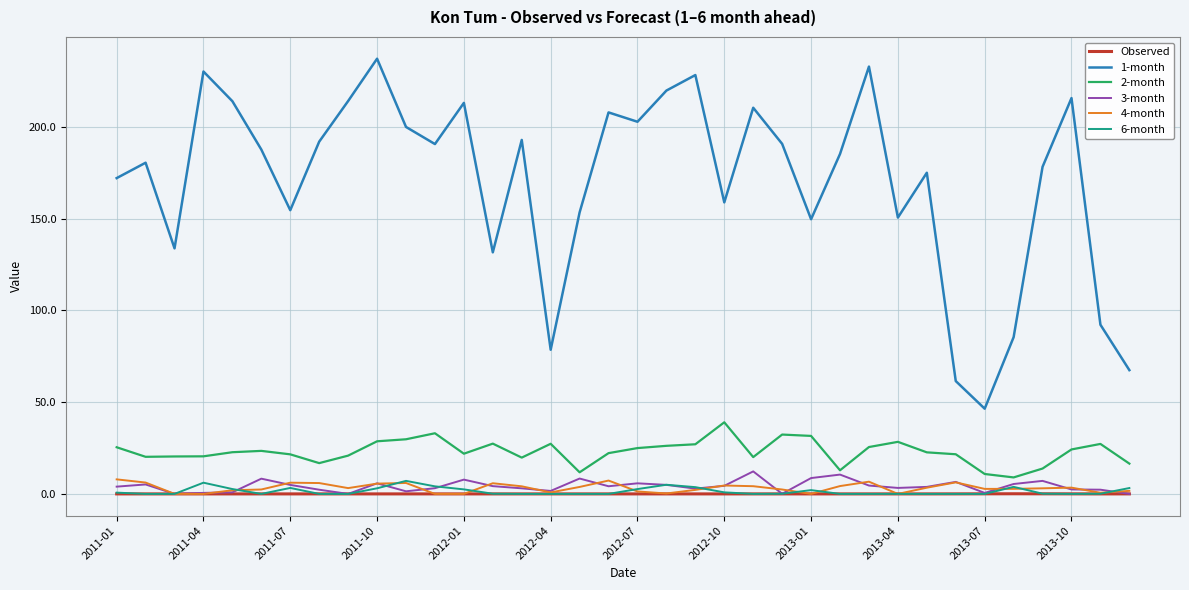

Which series has the widest spread of values?

1-month